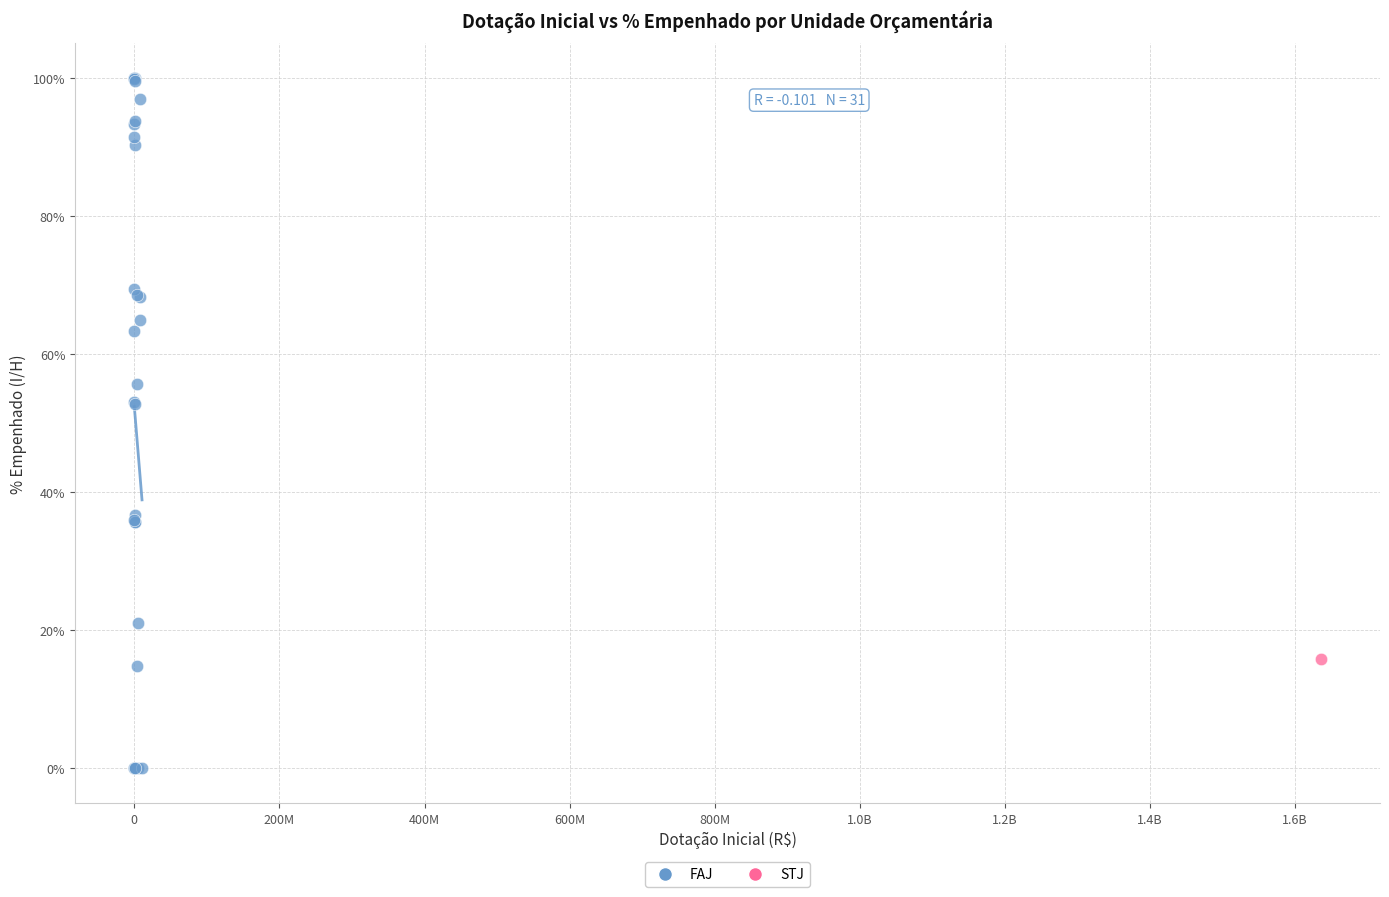

What are all the series names shown in the legend?

FAJ, STJ